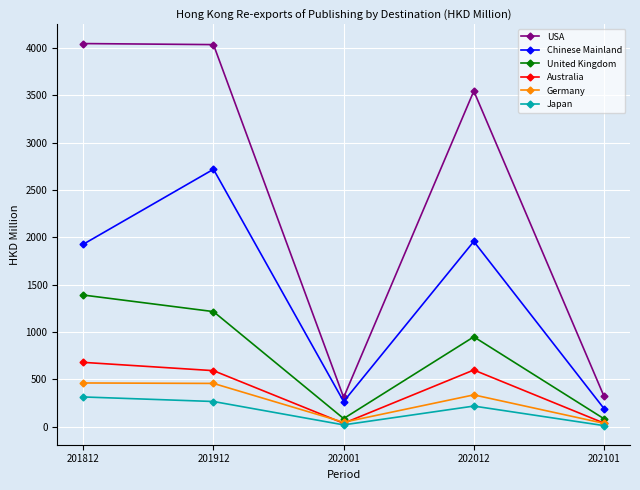

Is the value of United Kingdom at 202101 greater than the value of Germany at 202001?

Yes